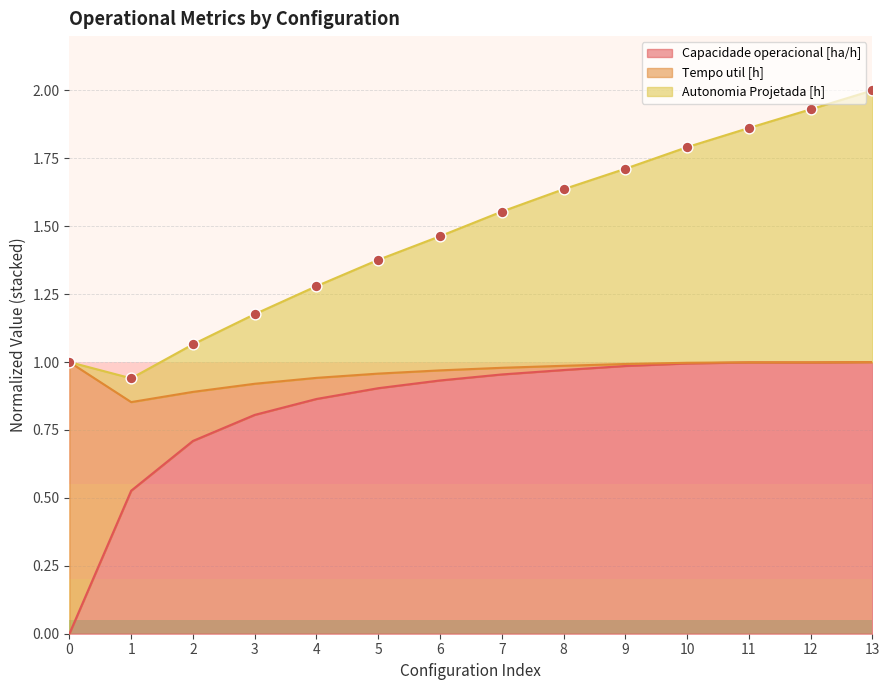

True or false: Capacidade operacional [ha/h] has a value of 1.0 at 9.

True